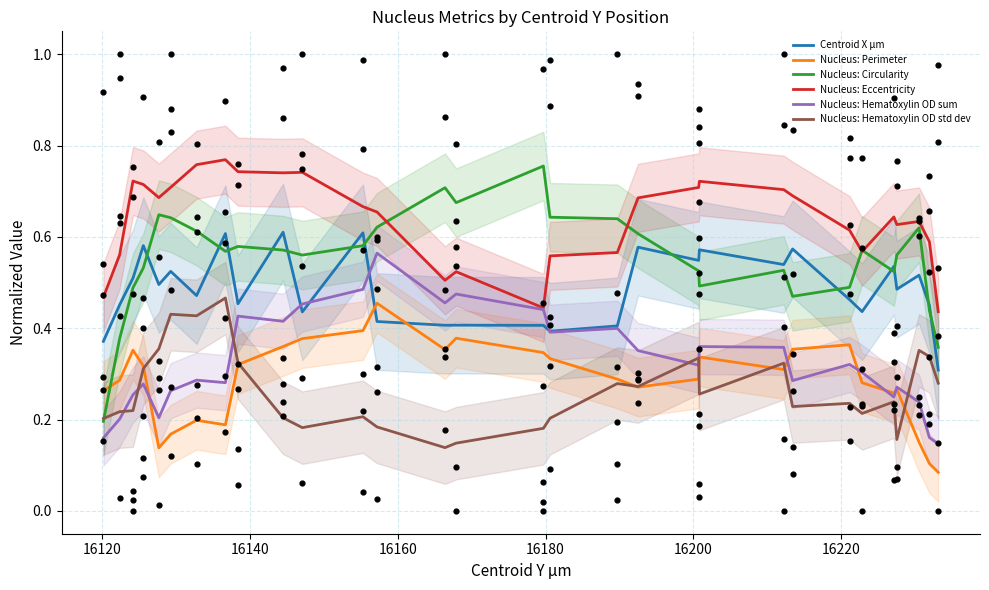

What are all the series names shown in the legend?

Centroid X µm, Nucleus: Perimeter, Nucleus: Circularity, Nucleus: Eccentricity, Nucleus: Hematoxylin OD sum, Nucleus: Hematoxylin OD std dev